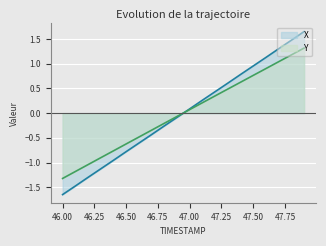

At 47.1, list the series in order from smallest to largest.

Y, X